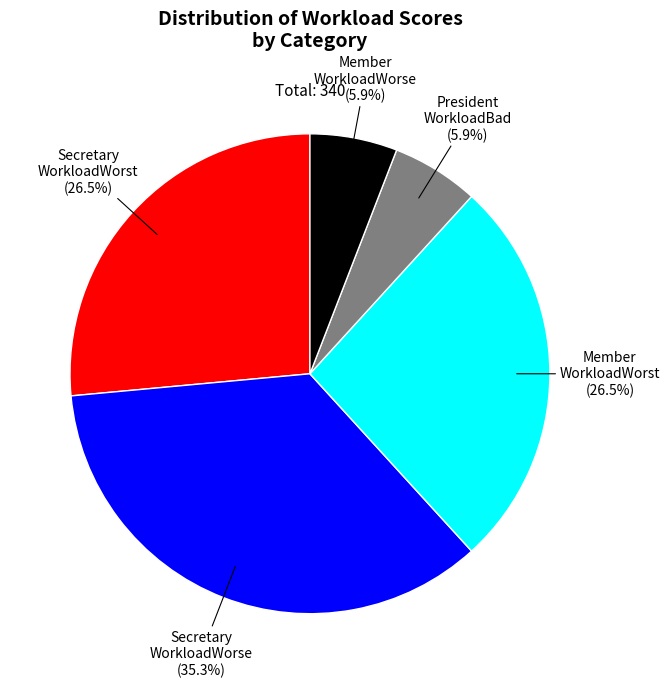

Does any single category account for the majority?

No